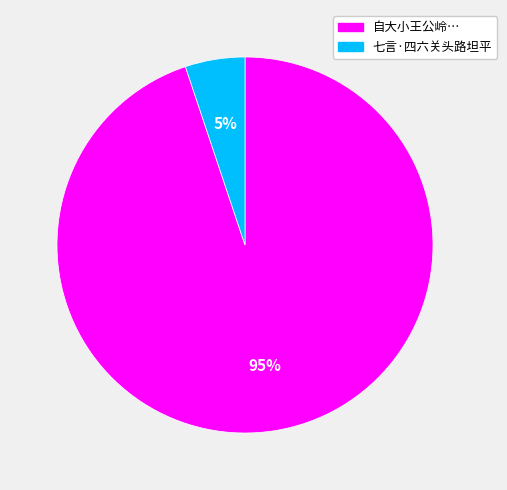

How many segments does this pie chart have?

2